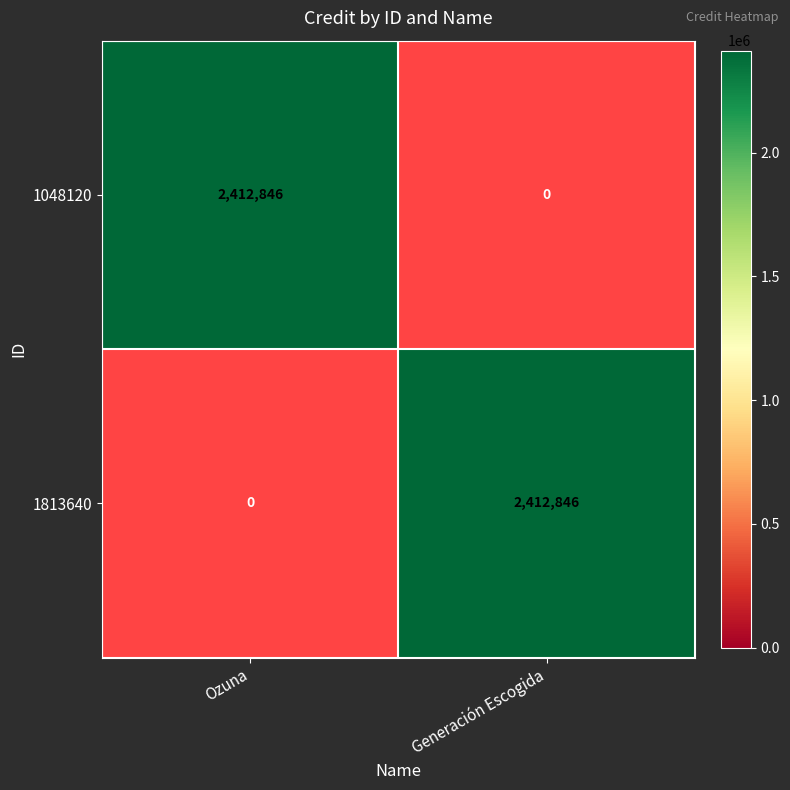

At which label does 1813640 reach its peak?

Generación Escogida